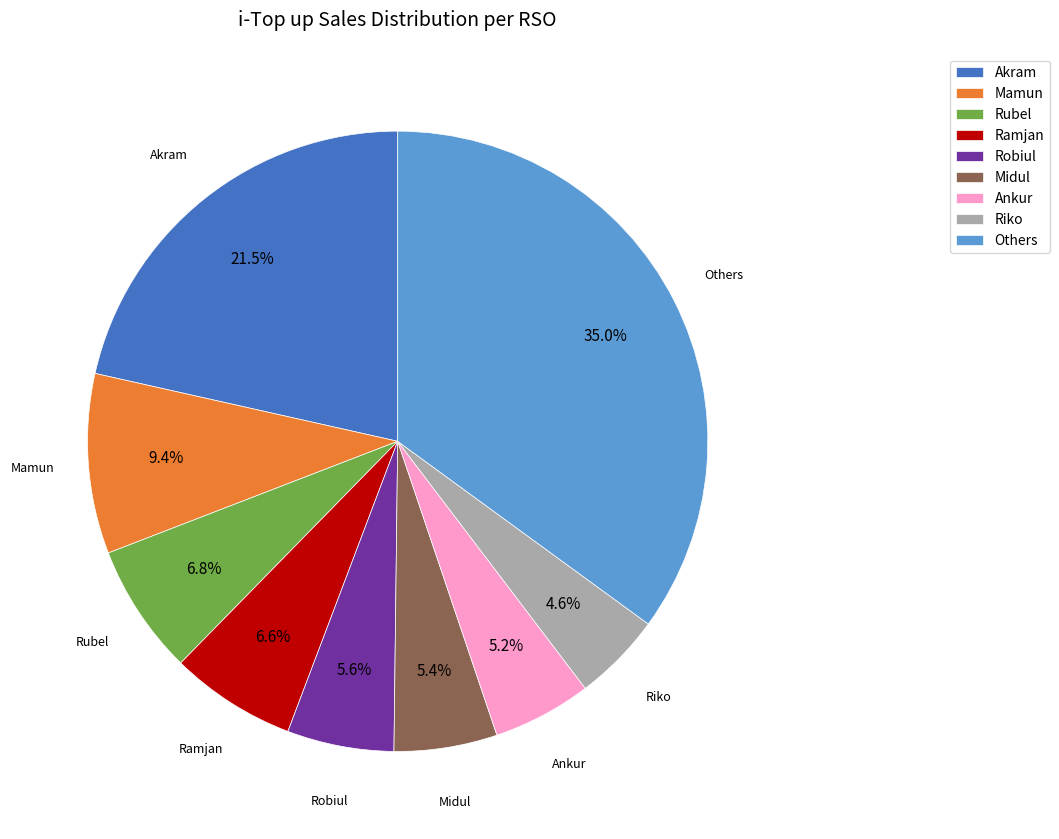

What is the total percentage of Ankur and Others?

40.2%